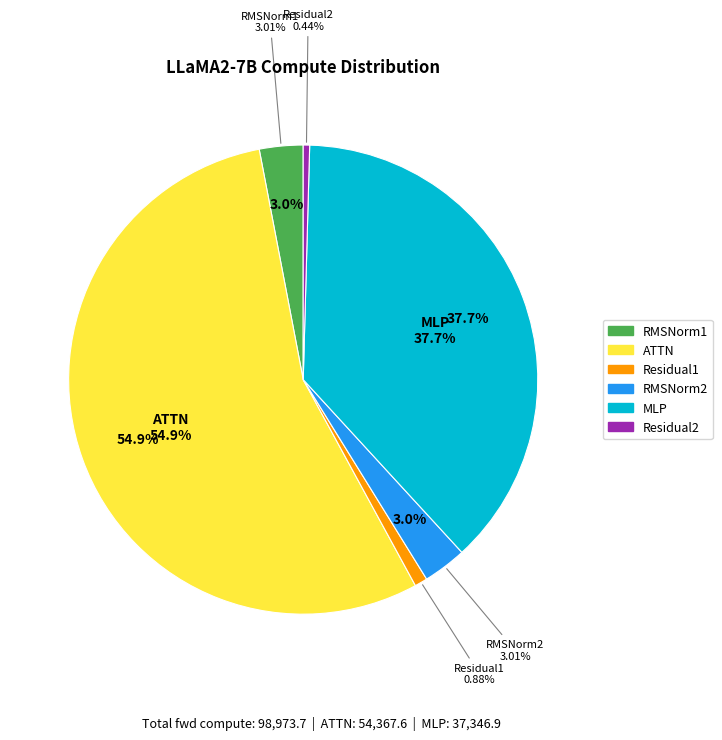

What is the total percentage of Residual2 and Residual1?

1.3%